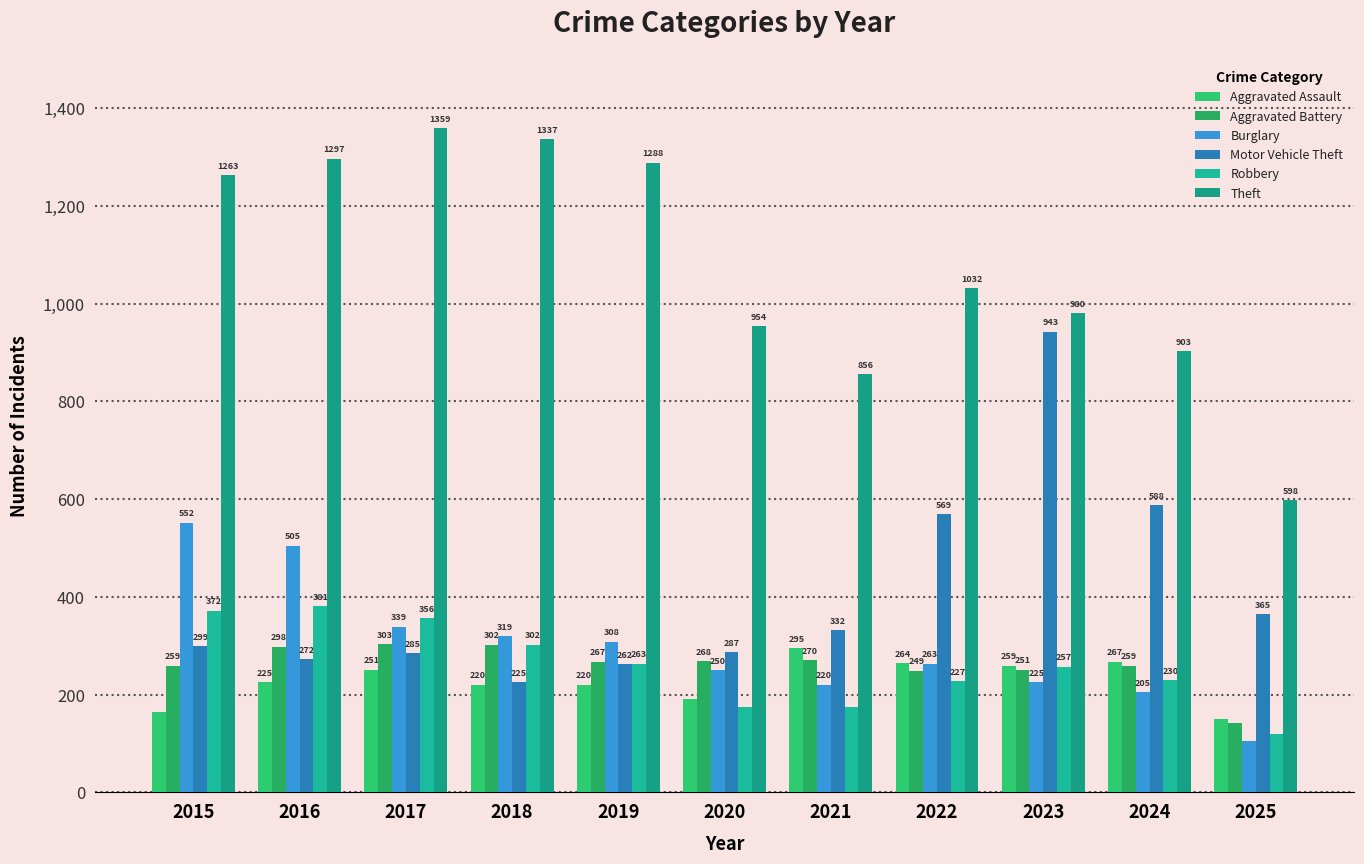

List the labels in order of Aggravated Assault value, largest first.

2021, 2024, 2022, 2023, 2017, 2016, 2018, 2019, 2020, 2015, 2025